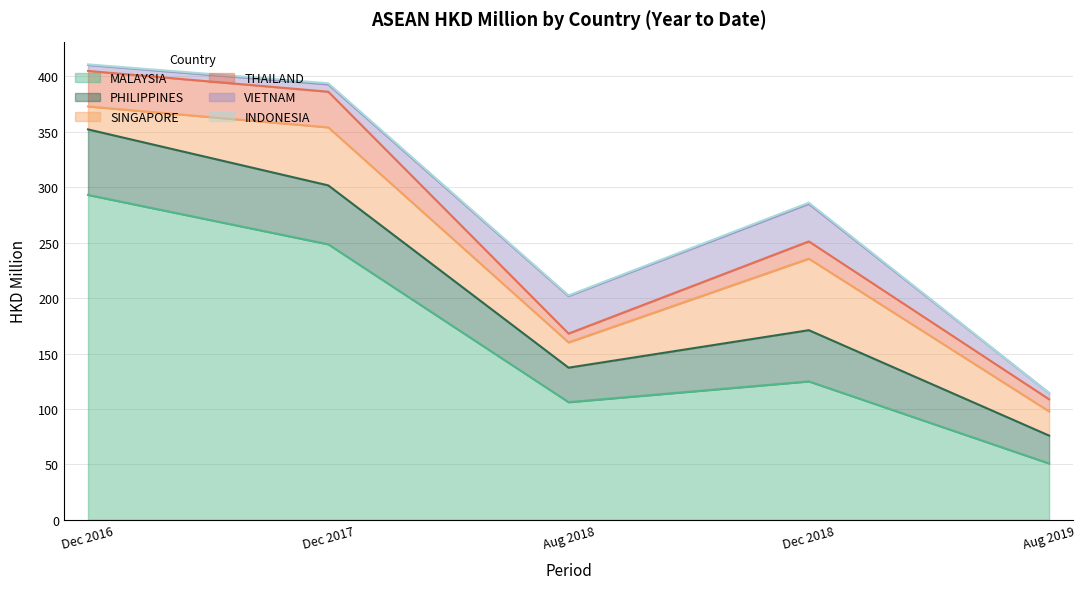

The value of 201808 at MALAYSIA is 106.1. True or false?

True